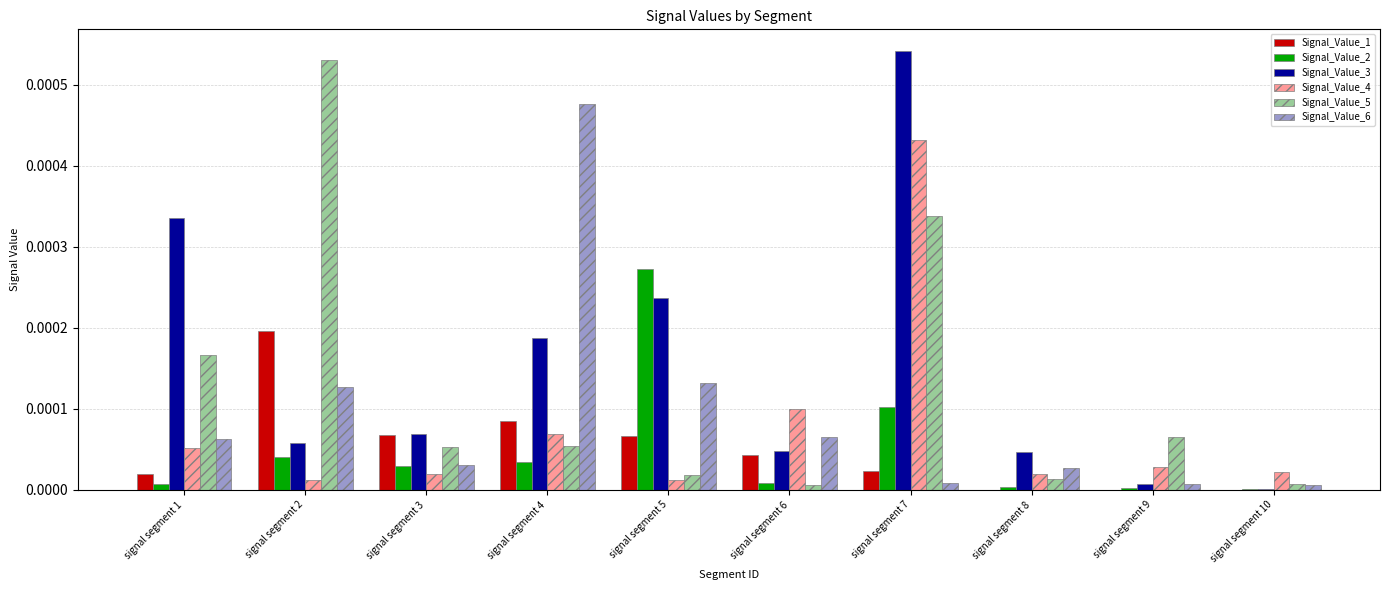

The value of Signal_Value_4 at signal segment 5 is 0.0. True or false?

True